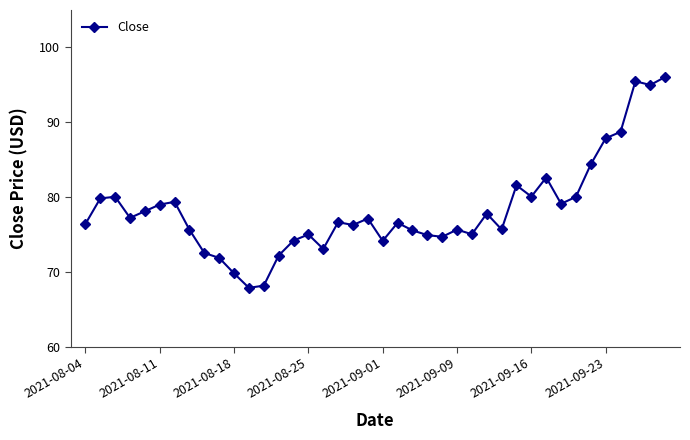

What is the smallest value displayed?

67.9